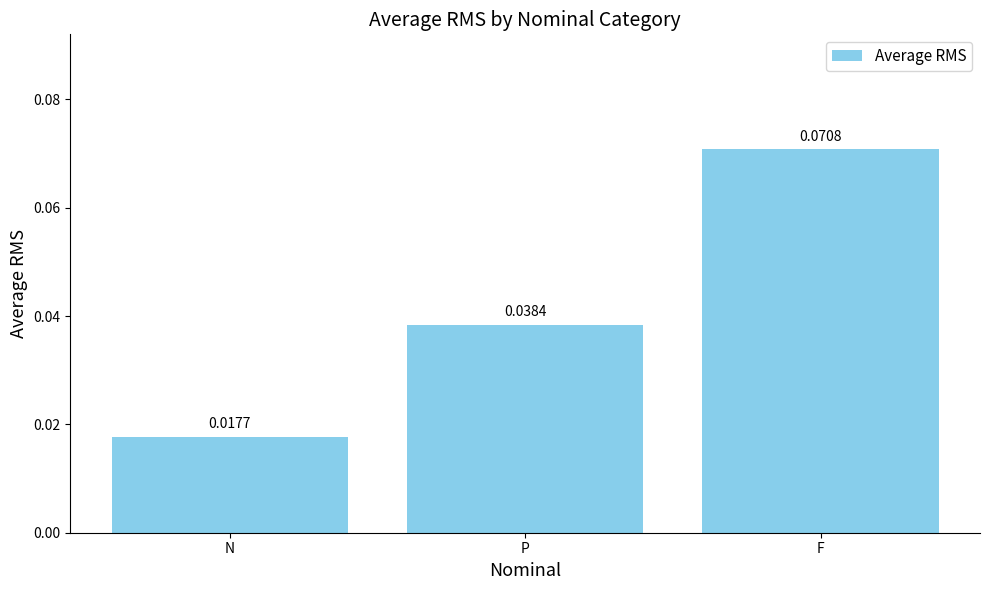

What is the label of the 1st bar from the right?

F